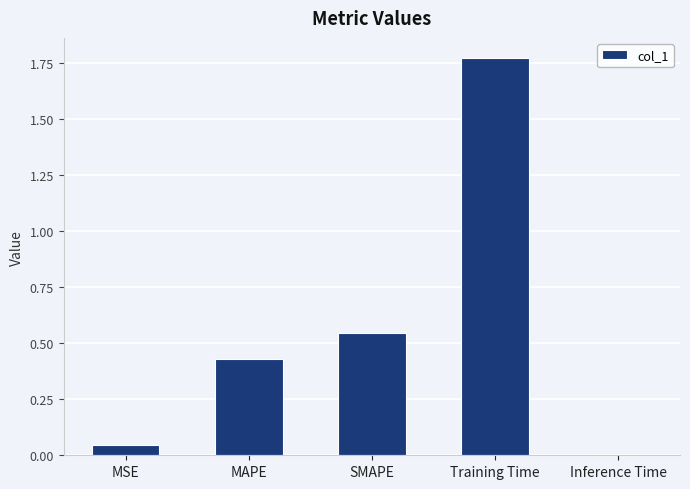

Which has a higher value, MSE or MAPE?

MAPE